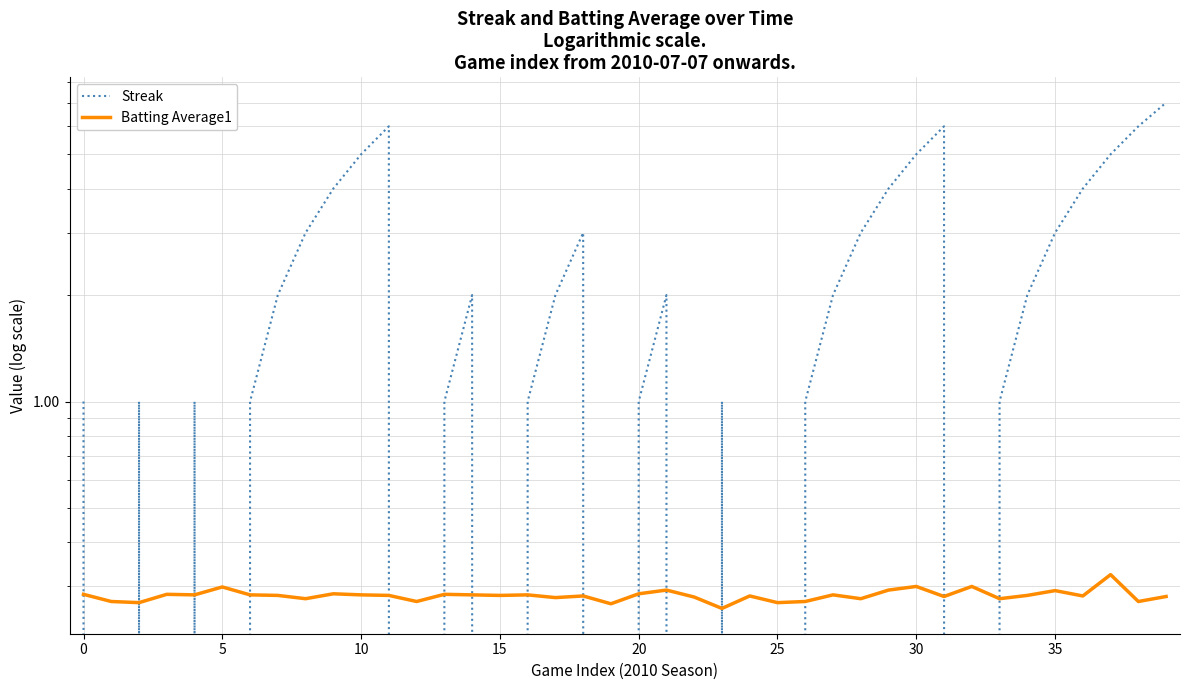

Reading left to right, what are all the values shown in this chart?

Streak: 1.0	0.0	1.0	0.0	1.0	0.0	1.0	2.0	3.0	4.0	5.0	6.0	0.0	1.0	2.0	0.0	1.0	2.0	3.0	0.0	1.0	2.0	0.0	1.0	0.0	0.0	1.0	2.0	3.0	4.0	5.0	6.0	0.0	1.0	2.0	3.0	4.0	5.0	6.0	7.0
Batting Average1: 0.3	0.3	0.3	0.3	0.3	0.3	0.3	0.3	0.3	0.3	0.3	0.3	0.3	0.3	0.3	0.3	0.3	0.3	0.3	0.3	0.3	0.3	0.3	0.3	0.3	0.3	0.3	0.3	0.3	0.3	0.3	0.3	0.3	0.3	0.3	0.3	0.3	0.3	0.3	0.3